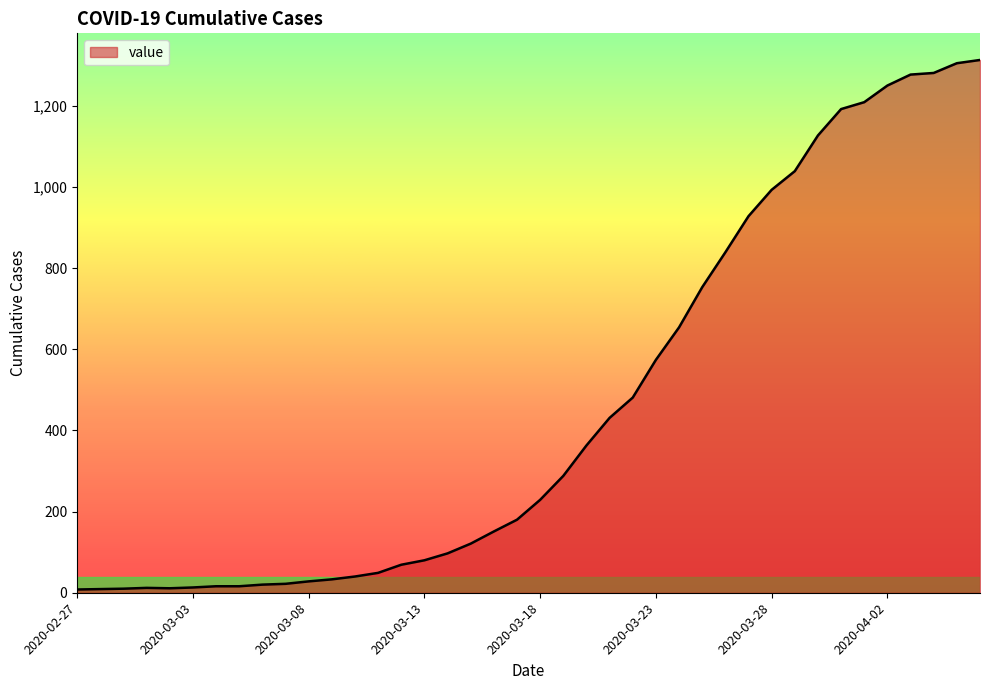

What is the maximum value shown in the chart?

1313